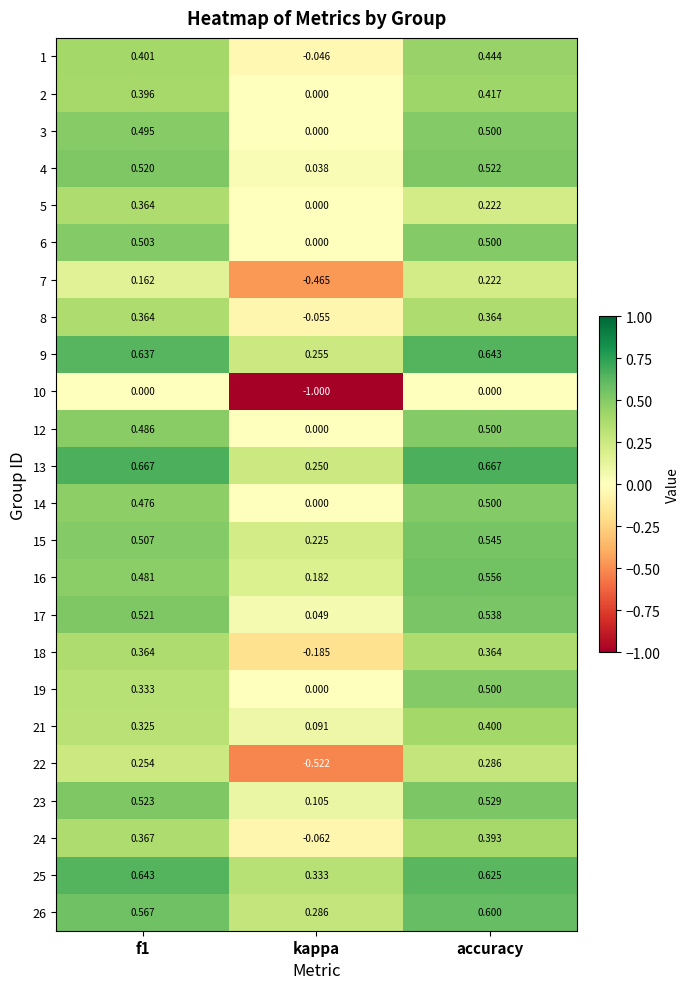

Which series has the largest total across all categories?

25